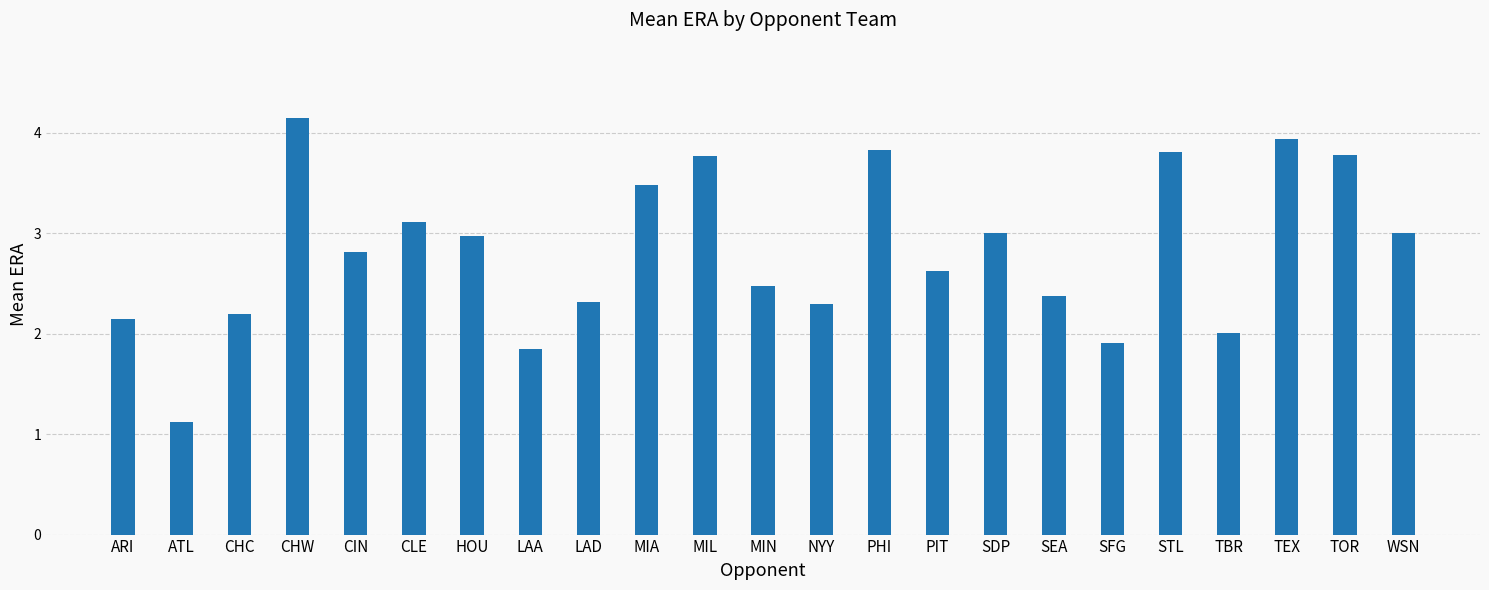

What is the difference between the maximum and minimum values?

3.0